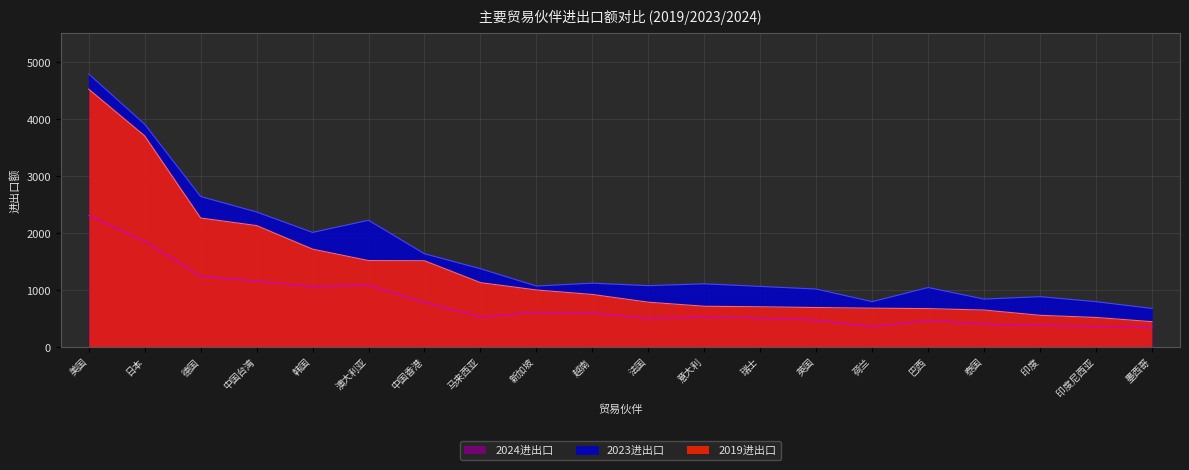

True or false: 2023进出口 and 2019进出口 cross at least once.

False